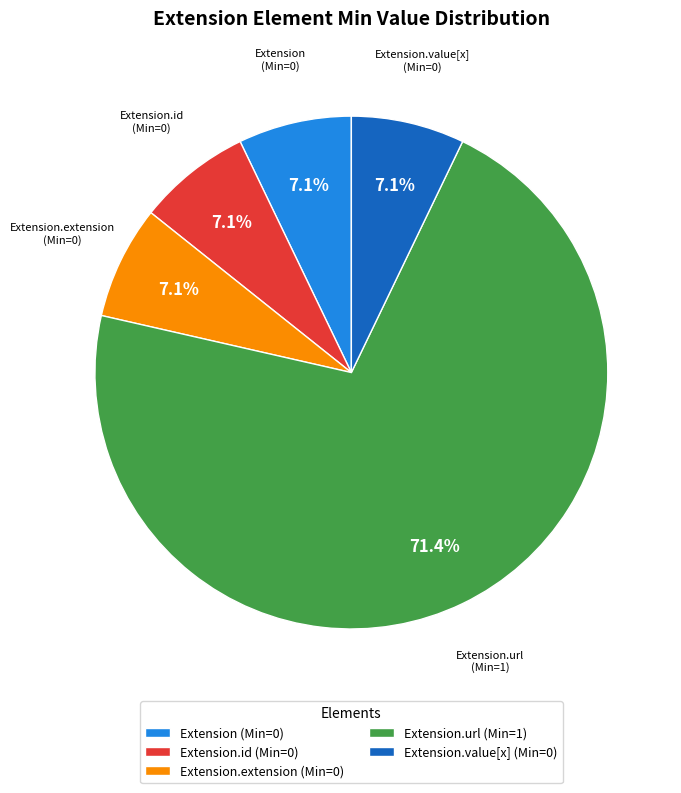

How much of the chart is everything except Extension.value[x] (Min=0)?

92.9%